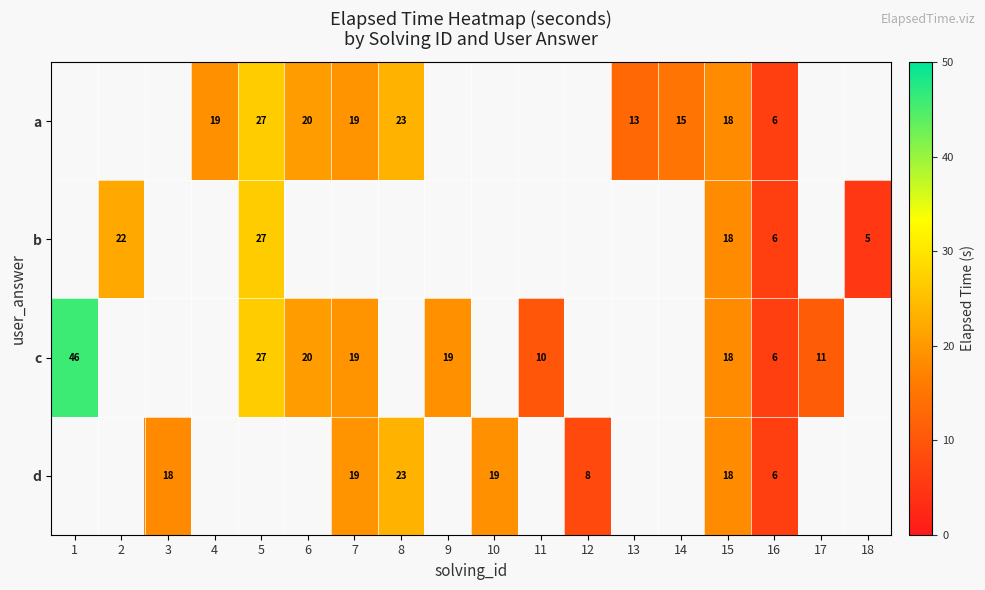

Is the value of c at 9 greater than the value of a at 15?

Yes